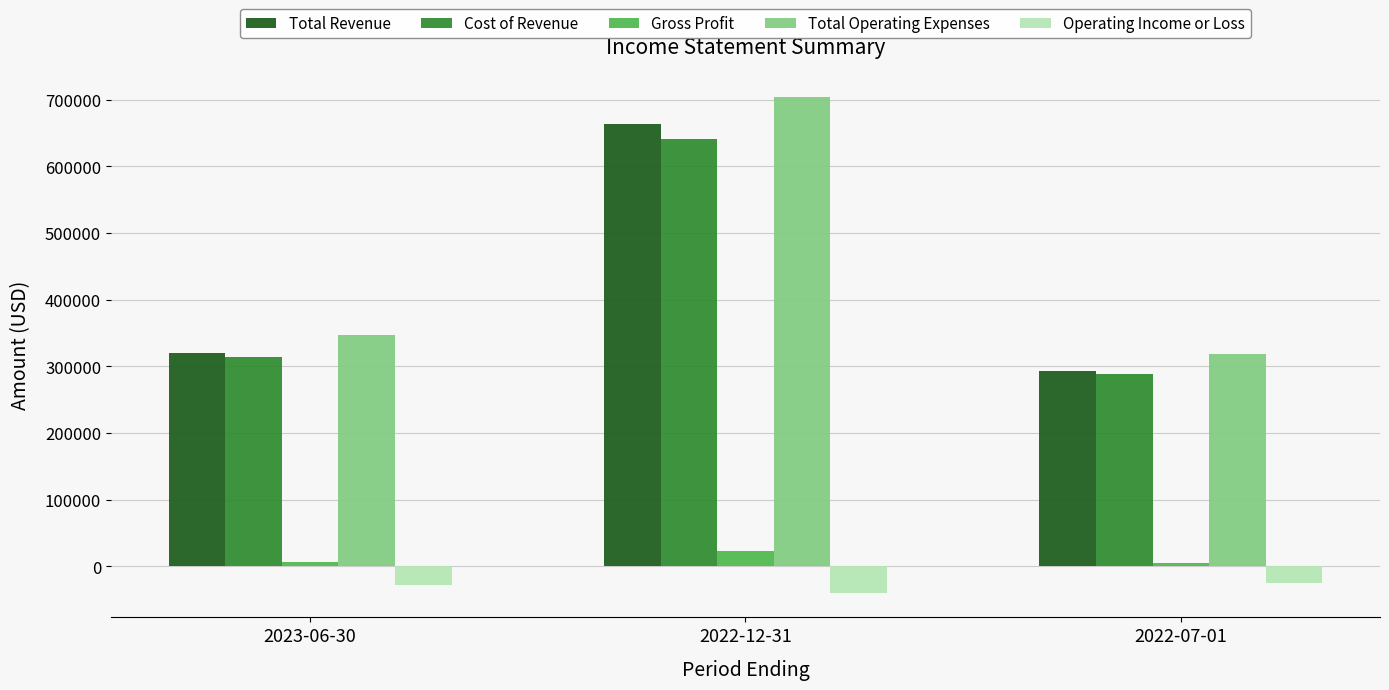

What is the total value across all series at 2023-06-30?

957900